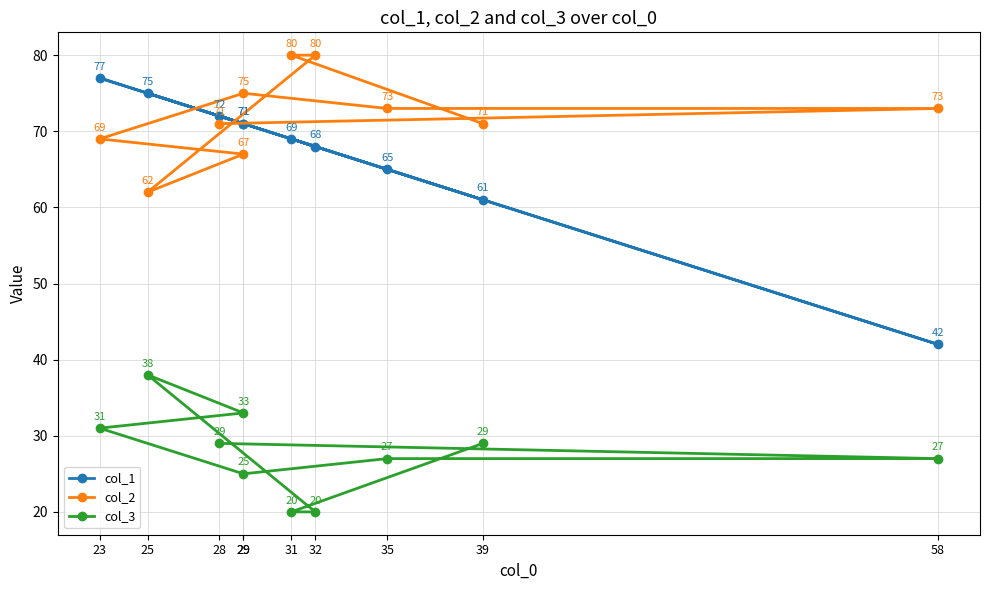

Is the value of col_3 at 32 greater than the value of col_2 at 39?

No